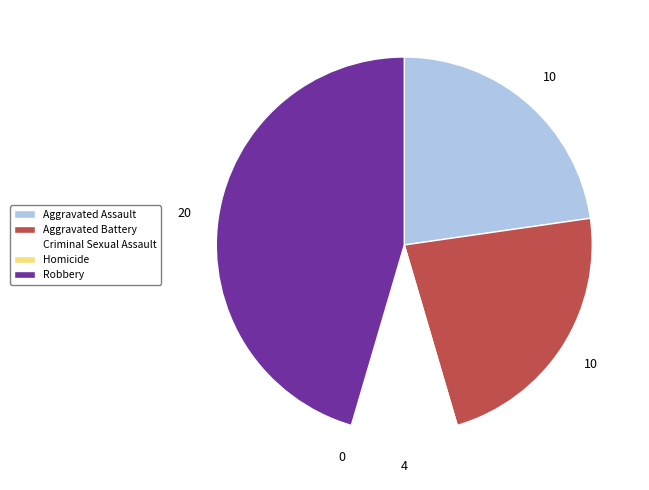

Combined, do Criminal Sexual Assault and Aggravated Assault account for over 50%?

No